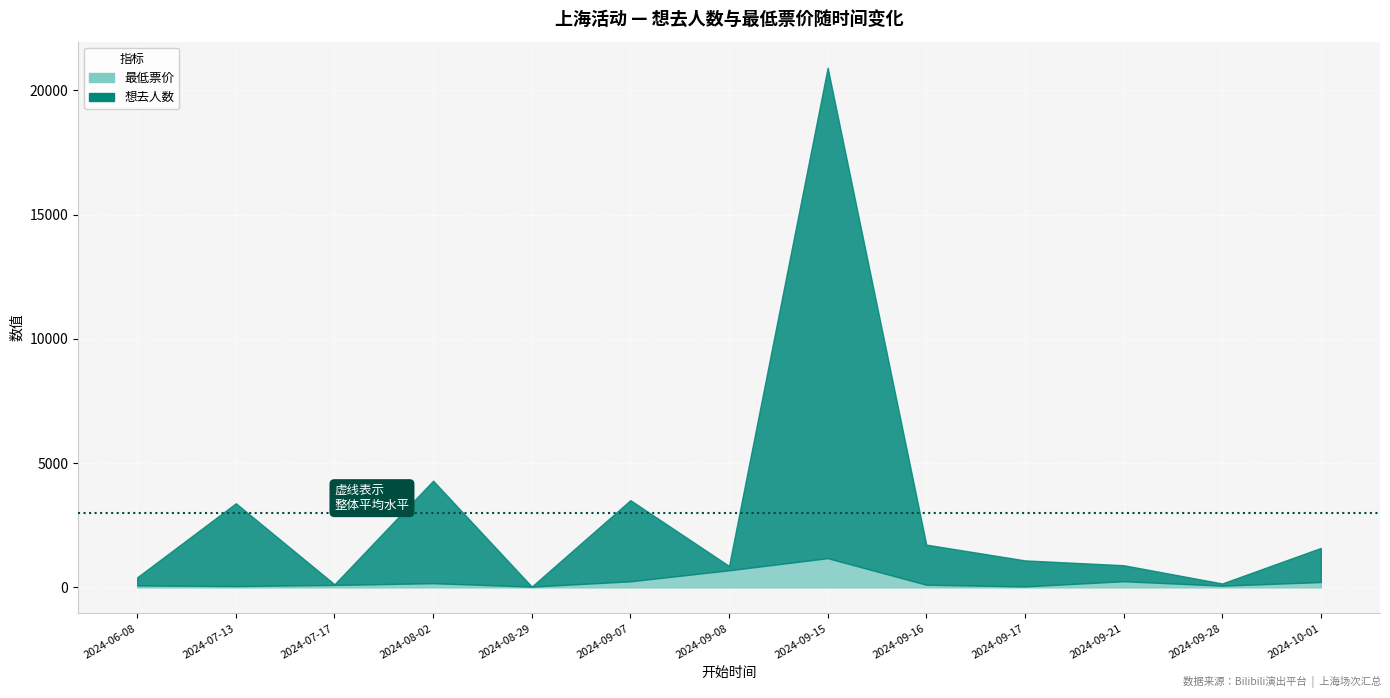

What position from the right is 2024-09-07?

8